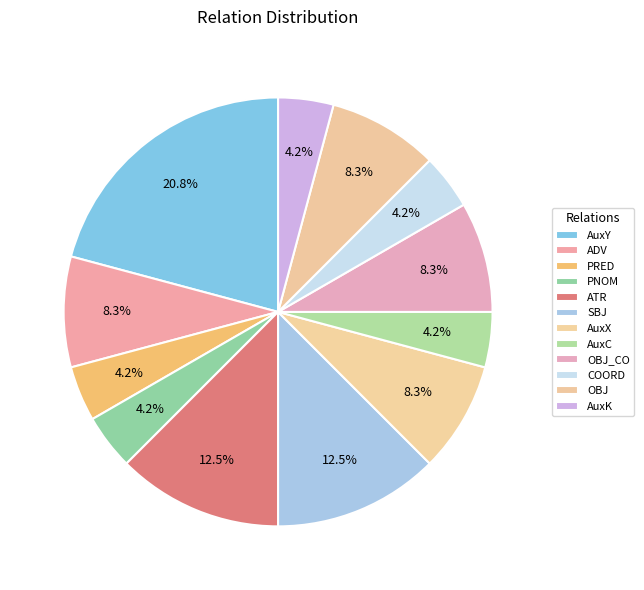

Is ADV the majority of the pie?

No